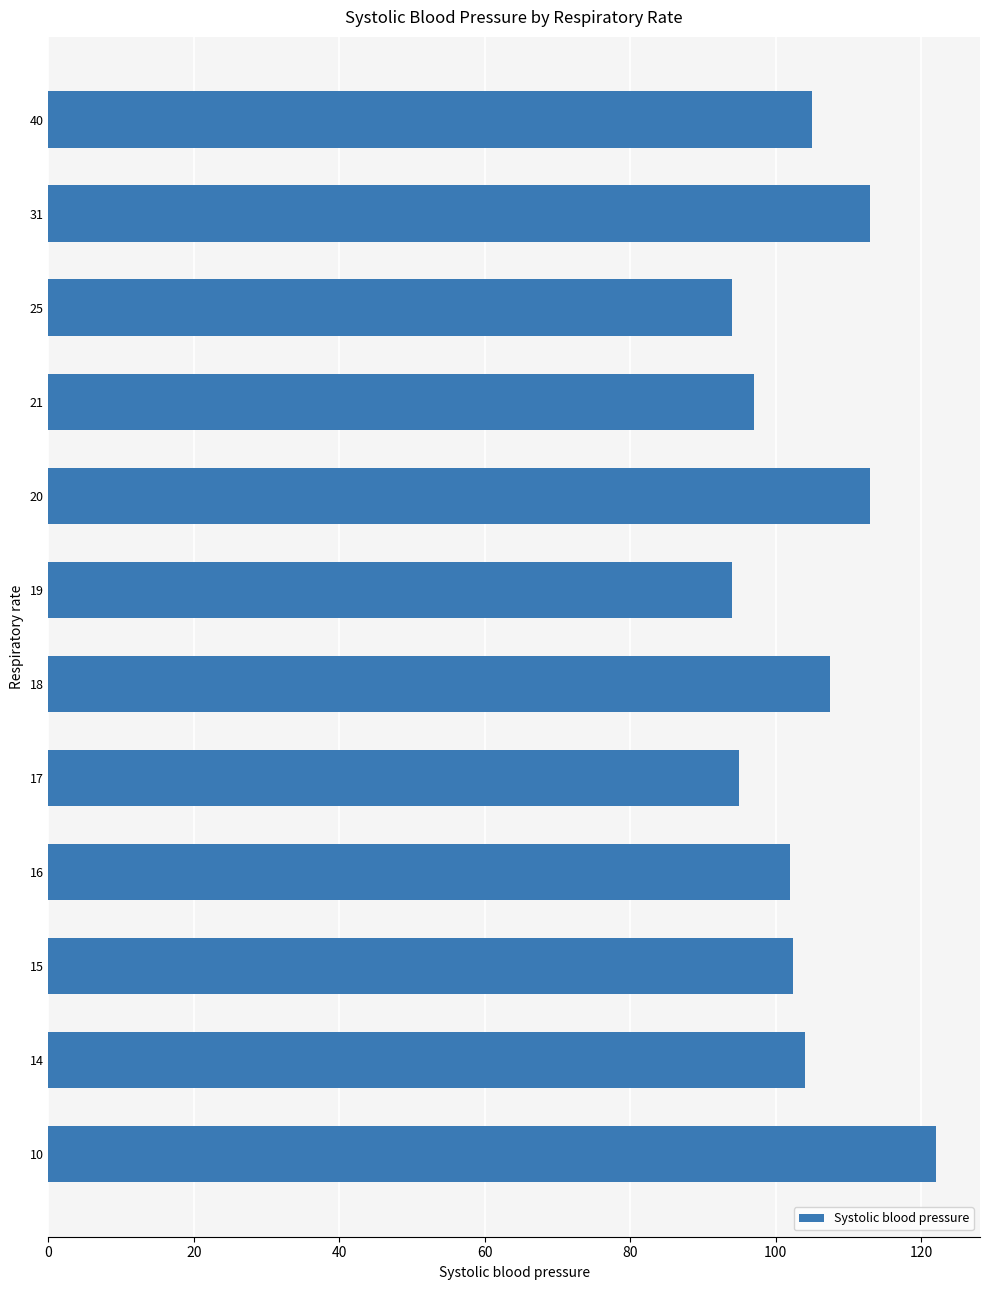

The chart shows a value of 21.5 at 14. True or false?

False